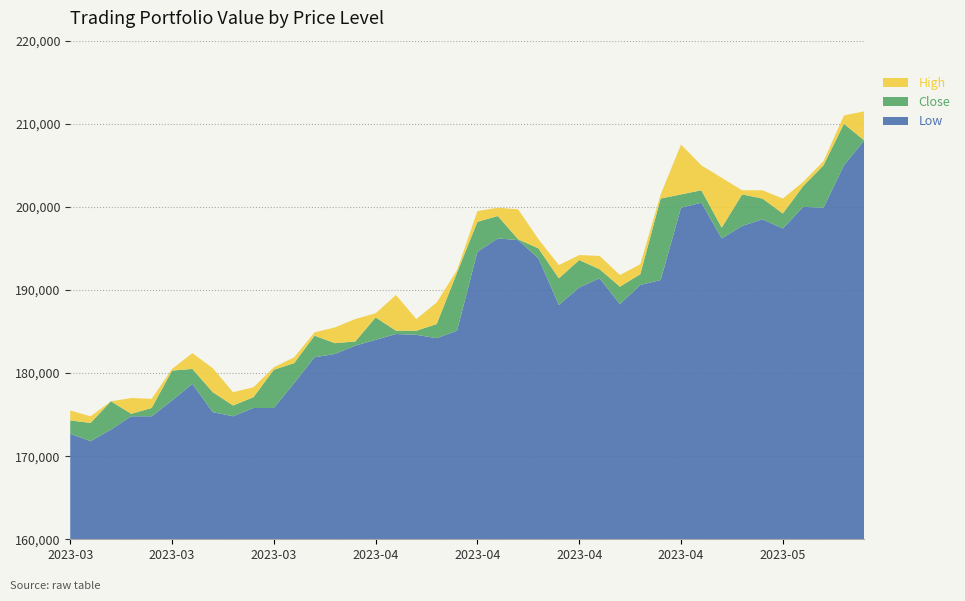

Reading left to right, extract all data points from this chart.

Low: 2023-03-15=172700	2023-03-16=171800	2023-03-17=173200	2023-03-20=174800	2023-03-21=174800	2023-03-22=176700	2023-03-23=178700	2023-03-24=175300	2023-03-27=174800	2023-03-28=175800	2023-03-29=175800	2023-03-30=178800	2023-03-31=181900	2023-04-03=182300	2023-04-04=183300	2023-04-05=184000	2023-04-06=184700	2023-04-07=184600	2023-04-10=184200	2023-04-11=185100	2023-04-12=194600	2023-04-13=196200	2023-04-14=196000	2023-04-17=193800	2023-04-18=188200	2023-04-19=190300	2023-04-20=191400	2023-04-21=188300	2023-04-24=190600	2023-04-25=191200	2023-04-26=199900	2023-04-27=200500	2023-04-28=196200	2023-05-02=197700	2023-05-03=198500	2023-05-04=197400	2023-05-08=200000	2023-05-09=199900	2023-05-10=205000	2023-05-11=208000
Close: 2023-03-15=174300	2023-03-16=174000	2023-03-17=176600	2023-03-20=175100	2023-03-21=175800	2023-03-22=180300	2023-03-23=180500	2023-03-24=177700	2023-03-27=176100	2023-03-28=177100	2023-03-29=180400	2023-03-30=181200	2023-03-31=184500	2023-04-03=183600	2023-04-04=183800	2023-04-05=186700	2023-04-06=185100	2023-04-07=185100	2023-04-10=185900	2023-04-11=192100	2023-04-12=198200	2023-04-13=198900	2023-04-14=196100	2023-04-17=195000	2023-04-18=191400	2023-04-19=193600	2023-04-20=192500	2023-04-21=190400	2023-04-24=191900	2023-04-25=201000	2023-04-26=201500	2023-04-27=202000	2023-04-28=197500	2023-05-02=201500	2023-05-03=201000	2023-05-04=199200	2023-05-08=202500	2023-05-09=205000	2023-05-10=210000	2023-05-11=208000
High: 2023-03-15=175500	2023-03-16=174800	2023-03-17=176600	2023-03-20=177000	2023-03-21=176900	2023-03-22=180500	2023-03-23=182400	2023-03-24=180600	2023-03-27=177700	2023-03-28=178300	2023-03-29=180700	2023-03-30=181900	2023-03-31=184900	2023-04-03=185500	2023-04-04=186500	2023-04-05=187200	2023-04-06=189400	2023-04-07=186500	2023-04-10=188500	2023-04-11=192400	2023-04-12=199500	2023-04-13=199900	2023-04-14=199700	2023-04-17=196100	2023-04-18=193000	2023-04-19=194200	2023-04-20=194100	2023-04-21=191800	2023-04-24=193100	2023-04-25=201500	2023-04-26=207500	2023-04-27=205000	2023-04-28=203500	2023-05-02=202000	2023-05-03=202000	2023-05-04=201000	2023-05-08=203000	2023-05-09=205500	2023-05-10=211000	2023-05-11=211500